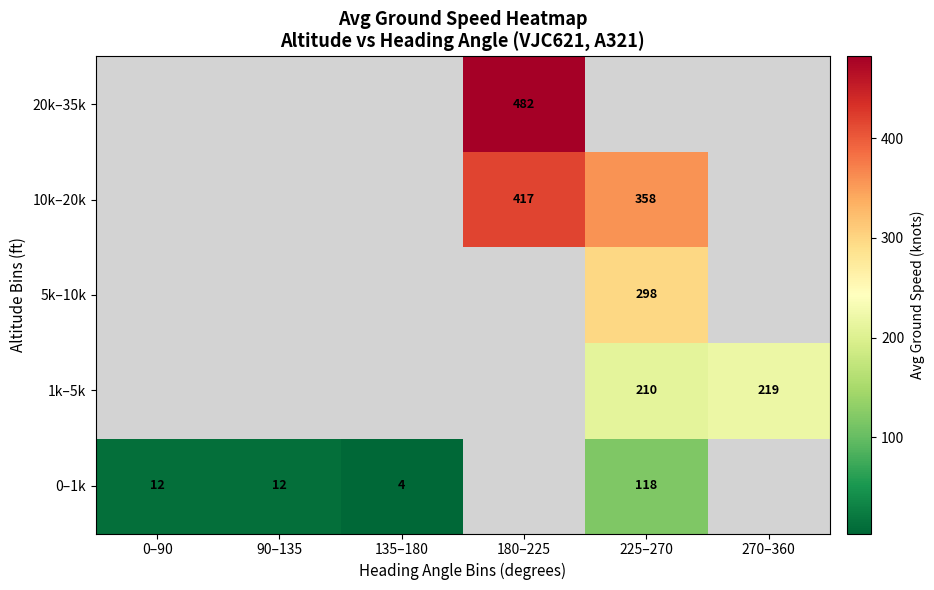

Is the value of 10k–20k at 225–270 greater than the value of 0–1k at 90–135?

Yes